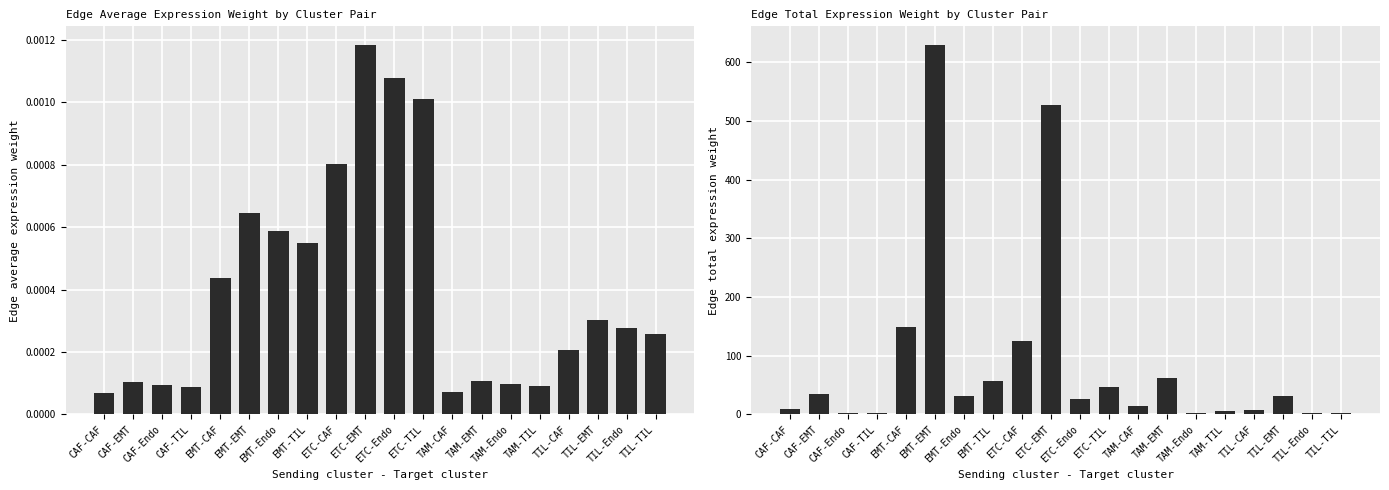

Which has a higher value, TAM-EMT or ETC-Endo?

ETC-Endo